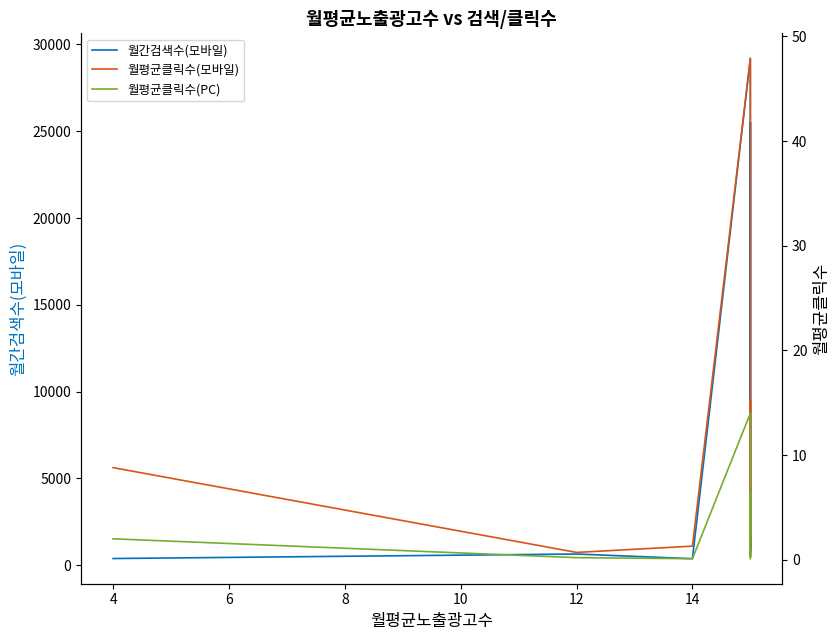

What is the value of the 월간검색수(모바일) point at the 11th from the left?

780.0